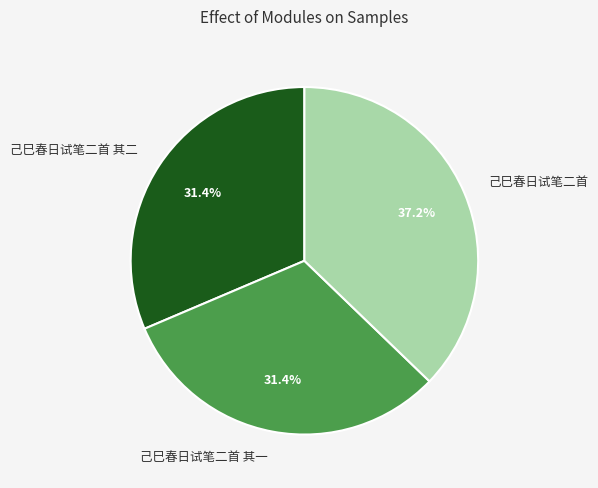

Which category has the biggest portion of the pie?

己巳春日试笔二首